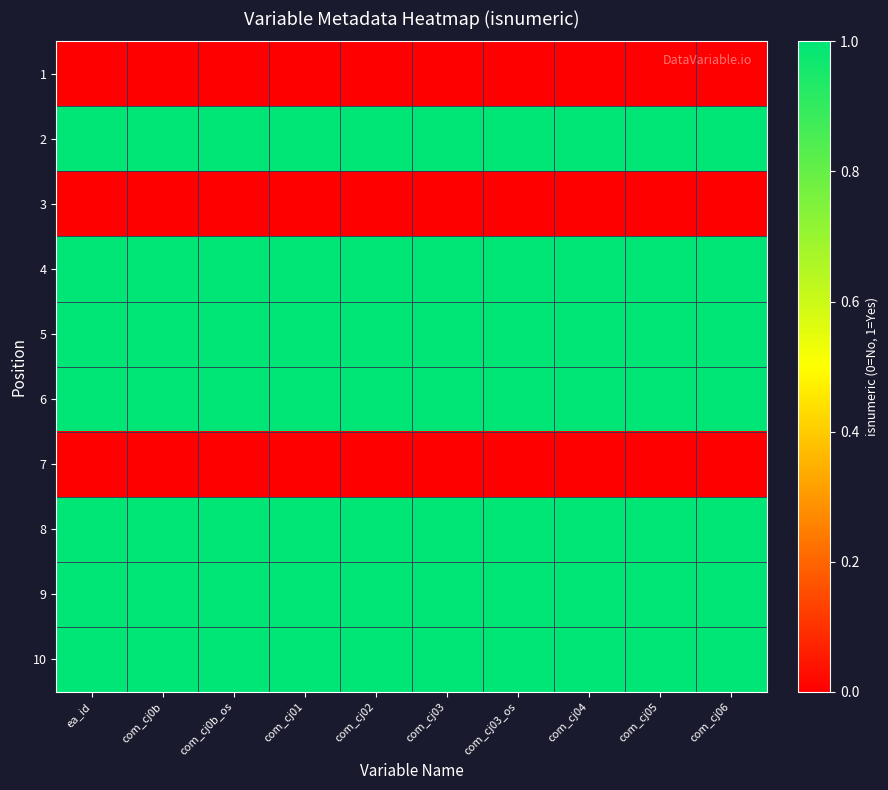

Which label corresponds to the largest value in the chart?

ea_id